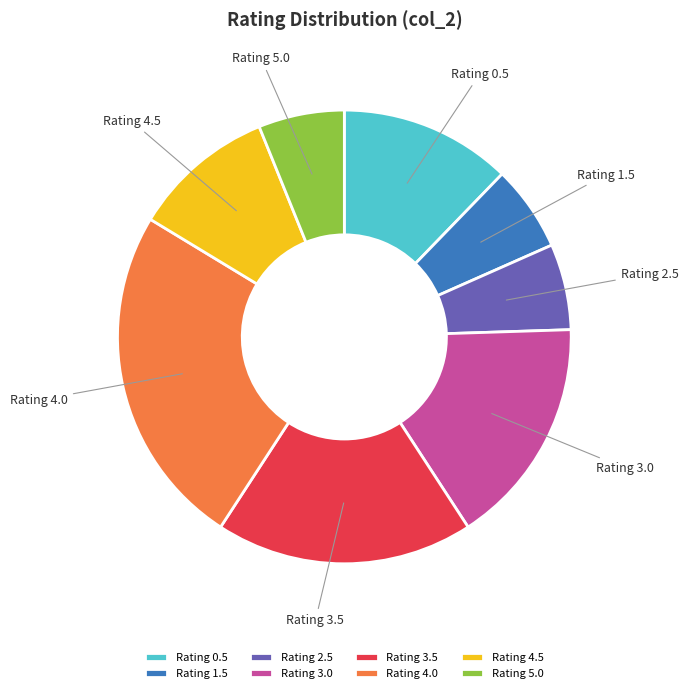

Is it true that Rating 0.5 is 12% of the pie?

True